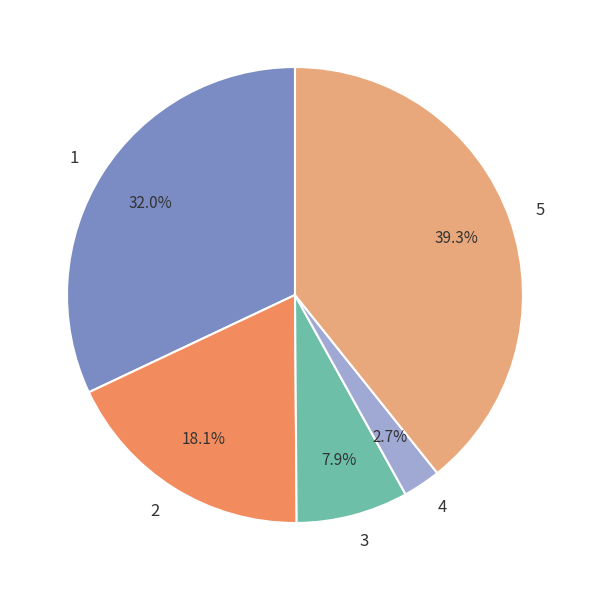

Count the number of slices in the pie.

5